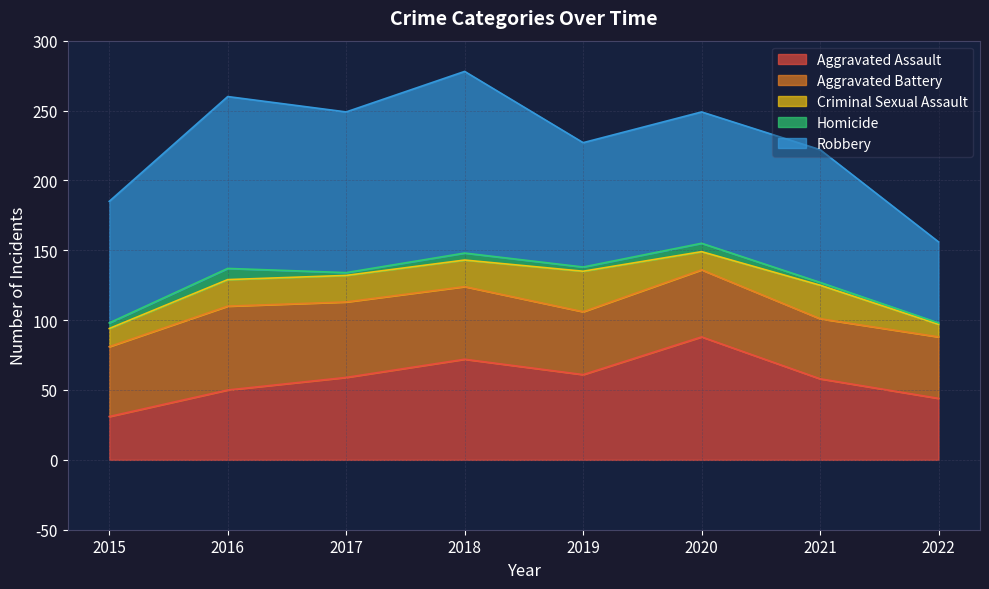

How many lines are shown in the chart?

5